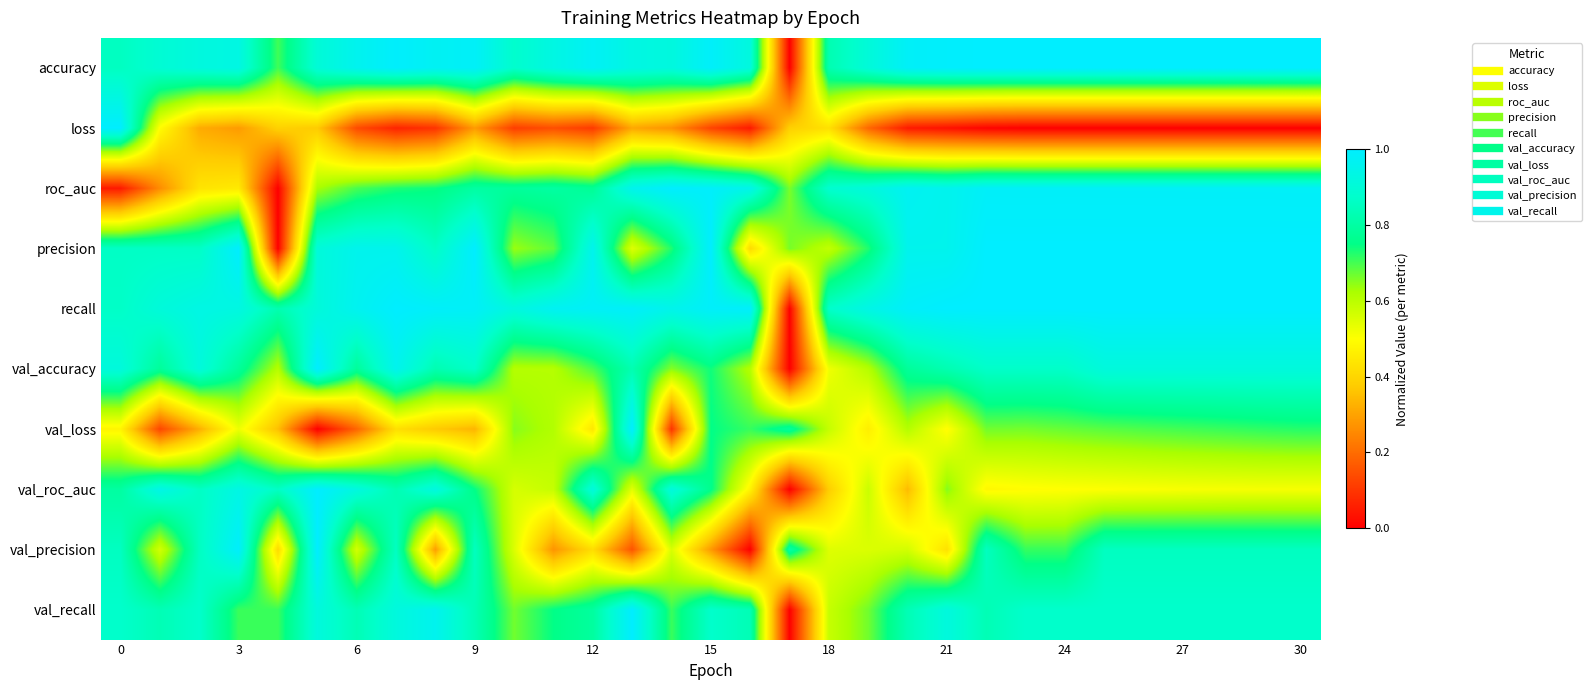

Which series has the largest total across all categories?

recall